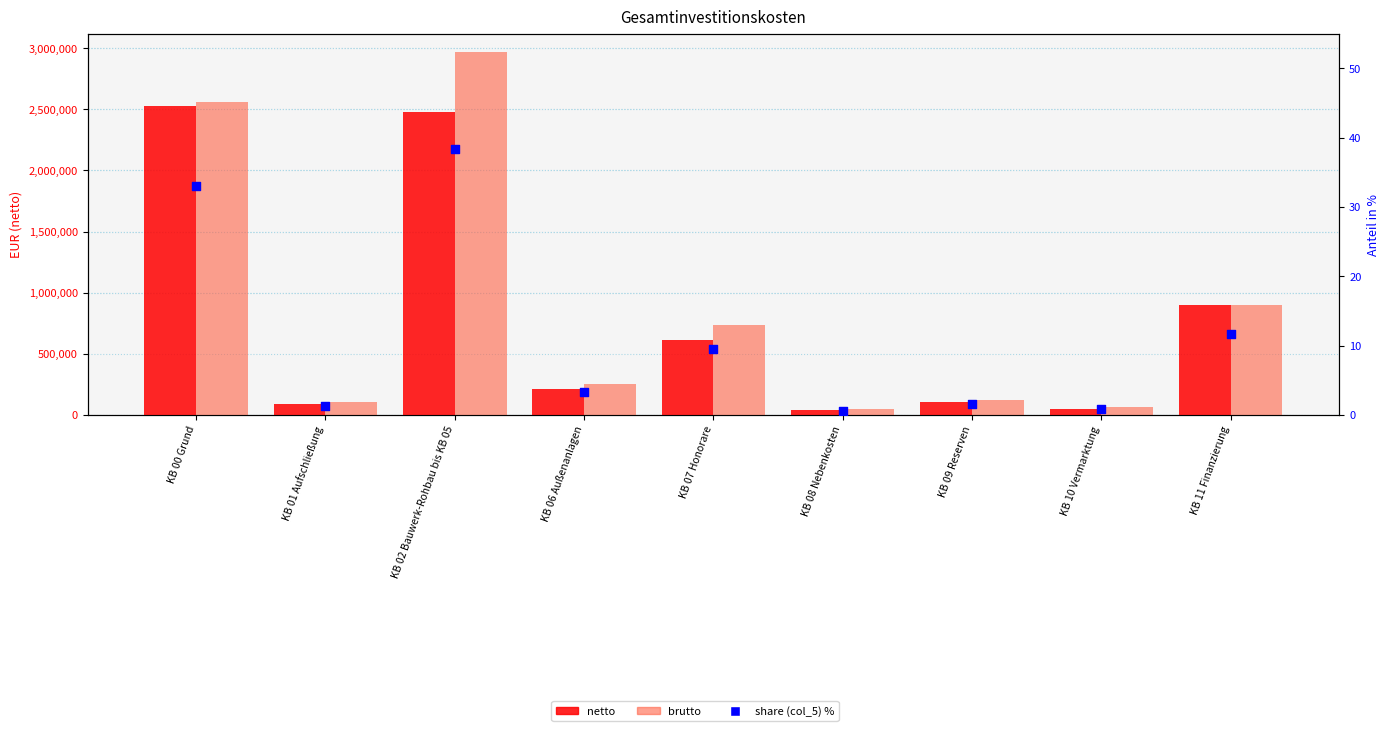

What are all the series names shown in the legend?

netto, brutto, share (col_5) %